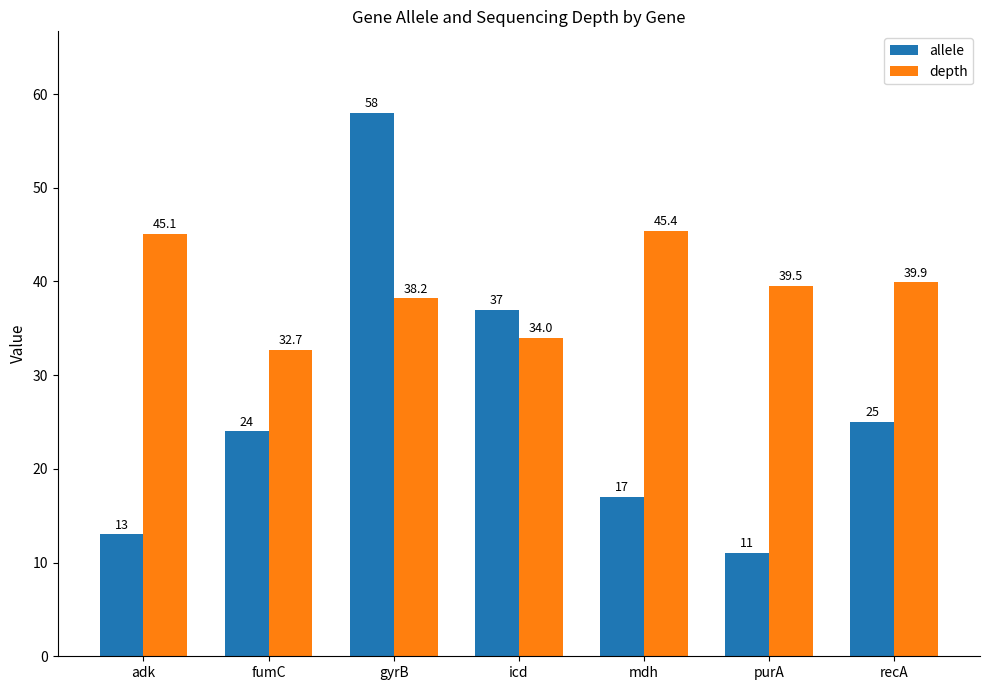

The value of allele at recA is 25.0. True or false?

True